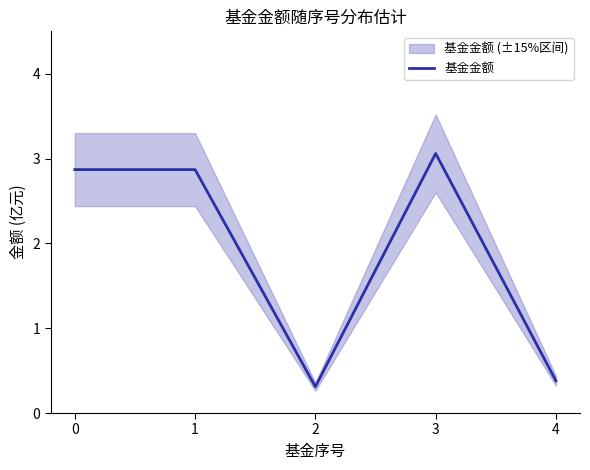

List the labels in order of value, smallest first.

2, 4, 0, 1, 3